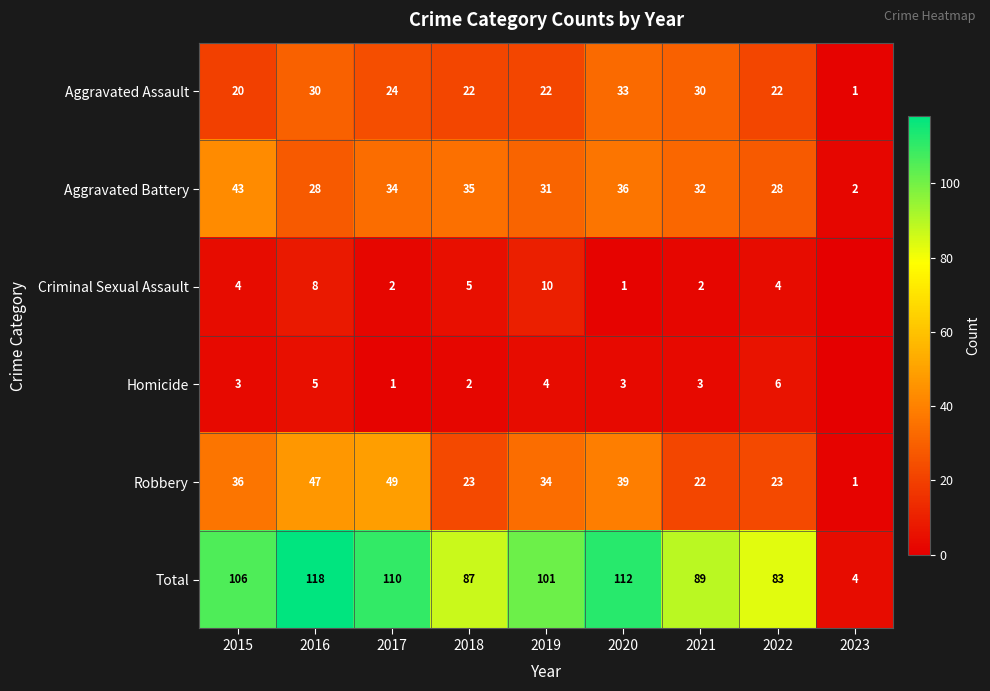

At which label does Total reach its peak?

2016